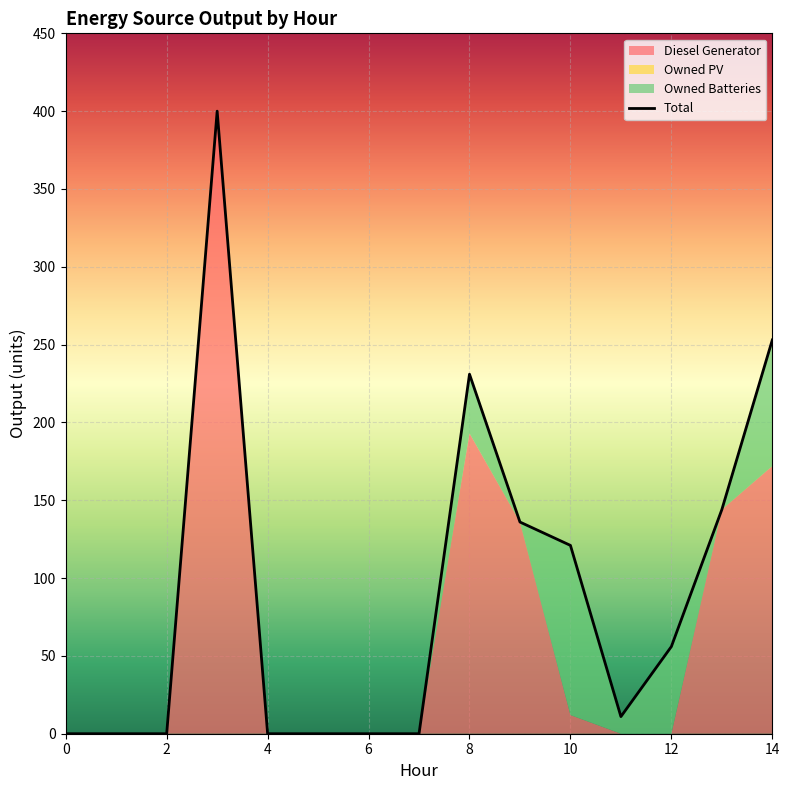

Count the number of data series in this chart.

3